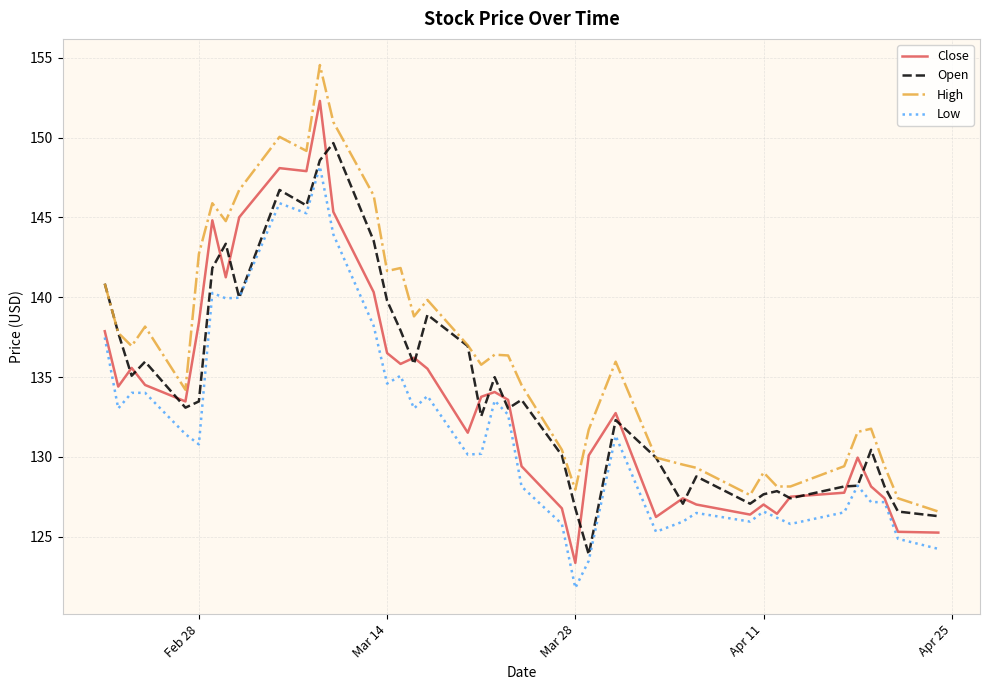

What is the average value of the Low series?

131.9